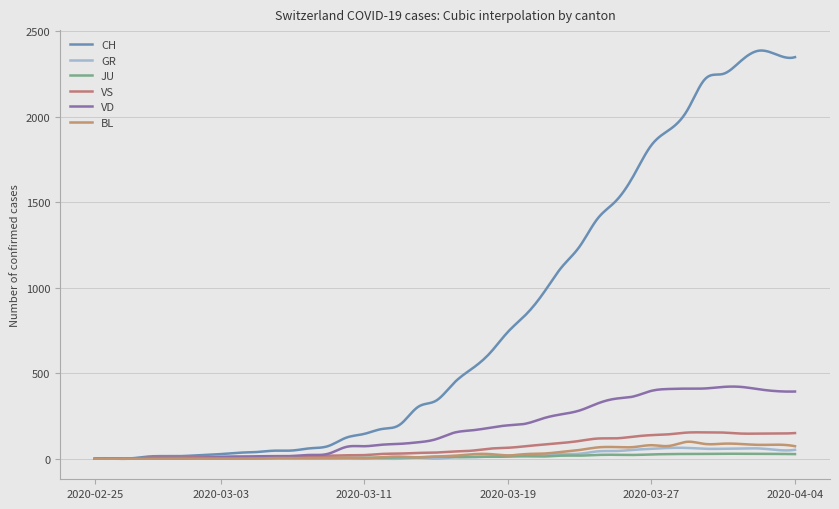

Does the chart display data point markers on the line(s)?

No